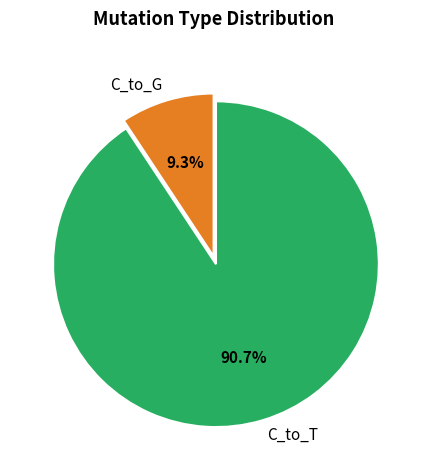

How many slices are in this pie chart?

2